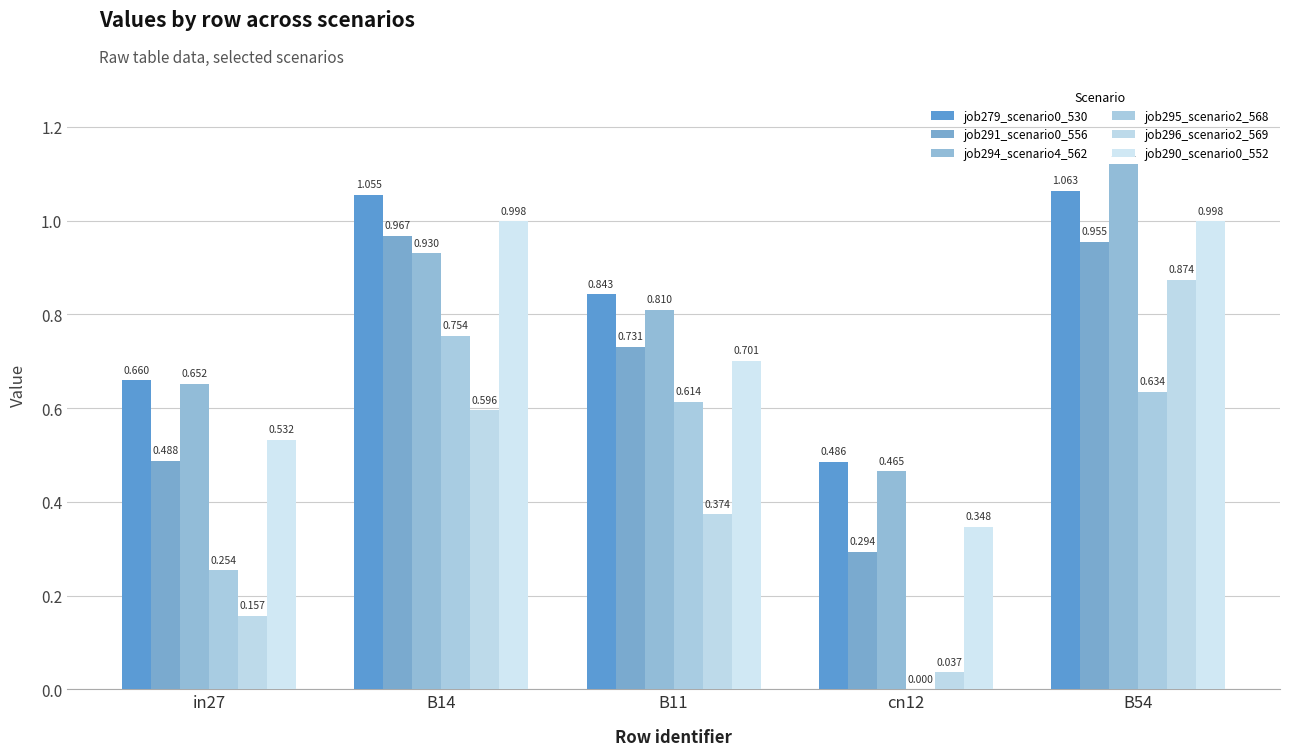

How many series are shown in this chart?

6